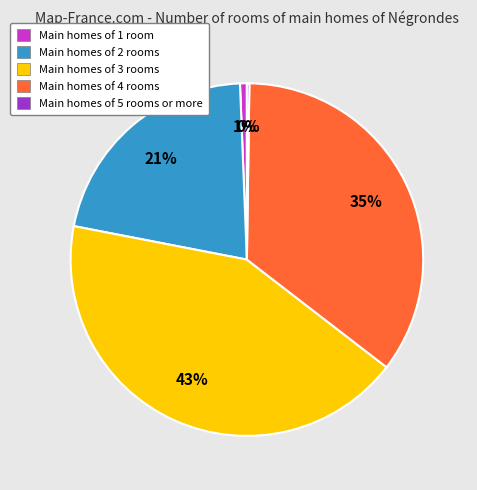

Does any single category account for the majority?

No